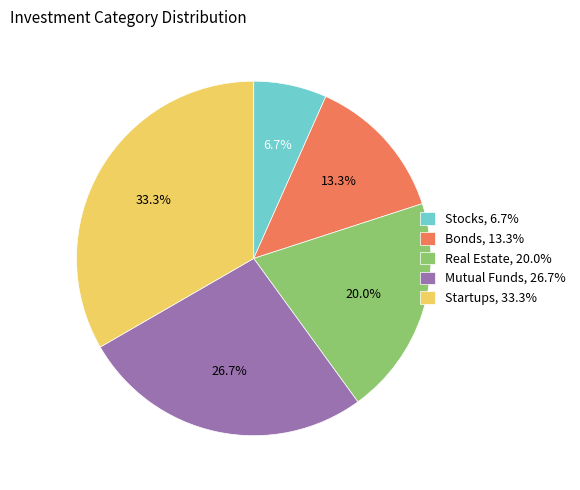

Combined, do Stocks and Startups account for over 50%?

No